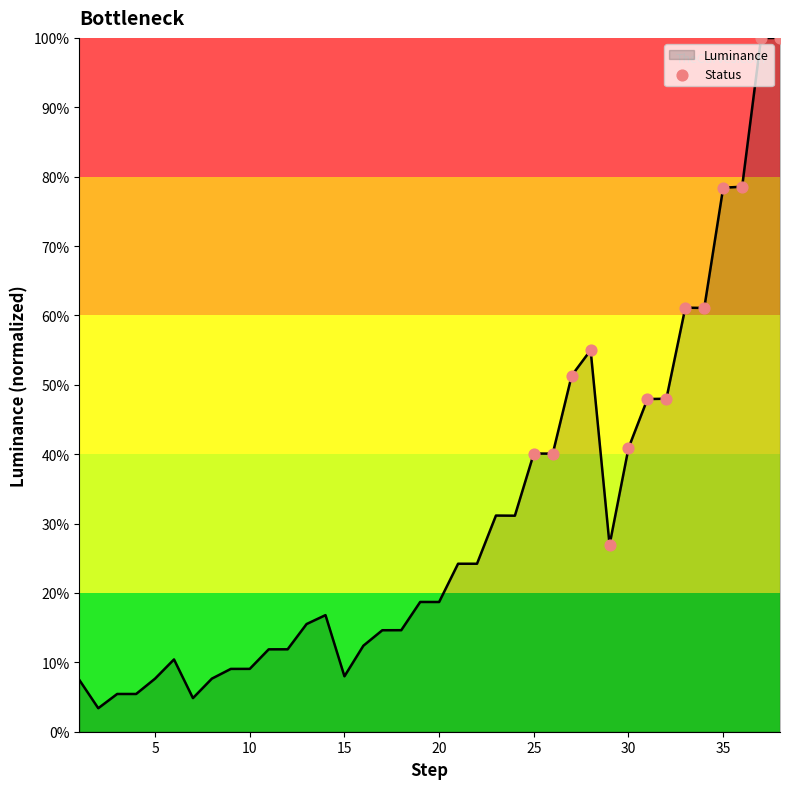

Is this an area chart (filled region under the line)?

Yes